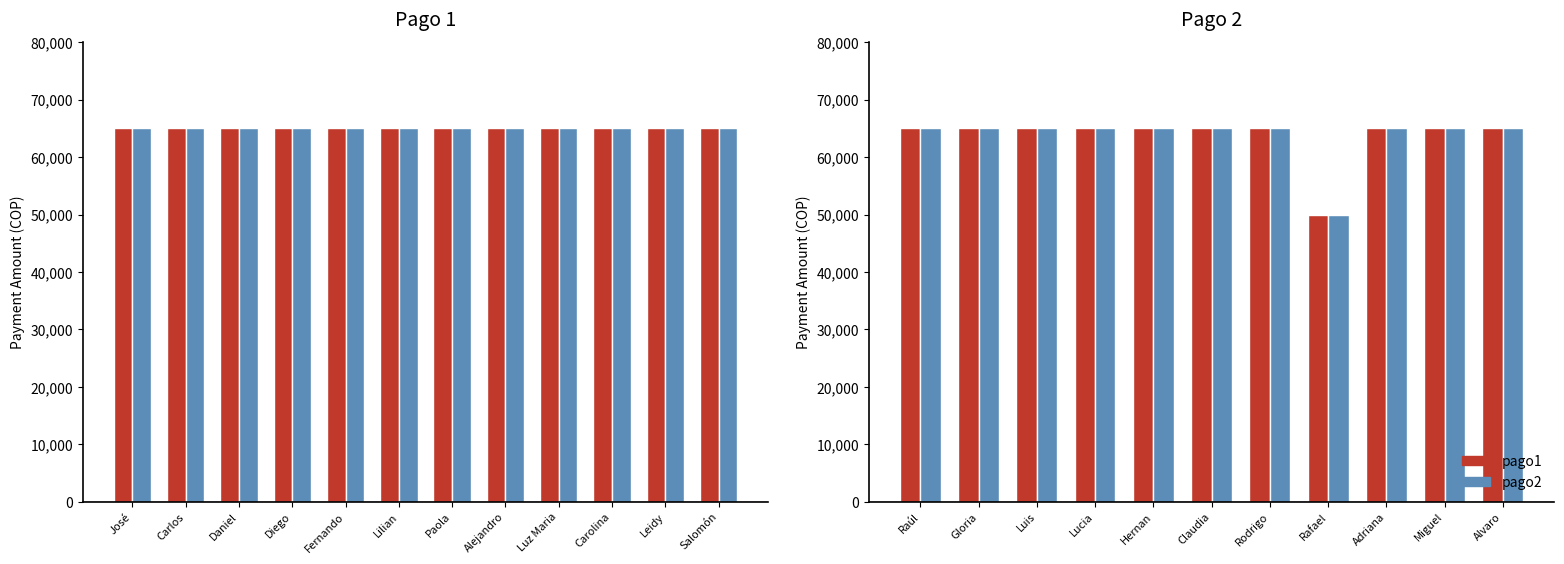

What is the average value of the pago1 series?

63636